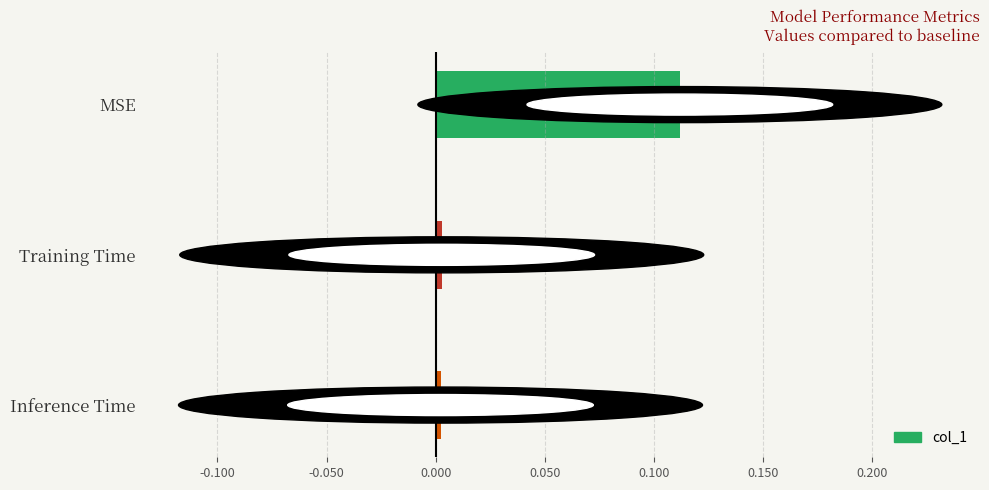

What is the label of the 2nd bar from the bottom?

Training Time